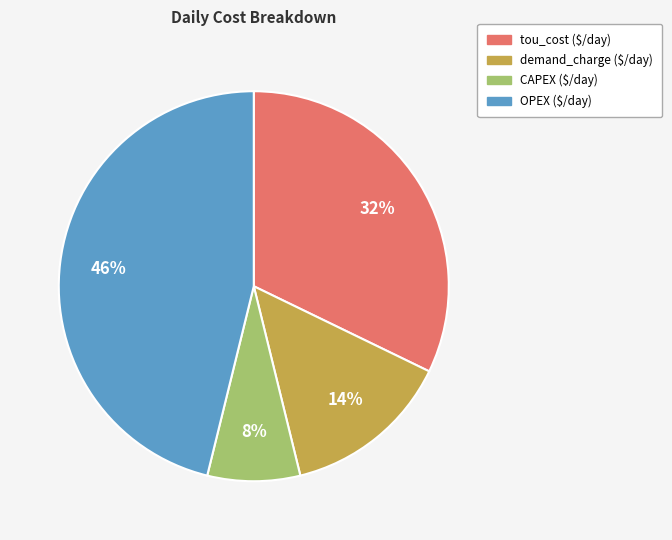

What is the smallest slice in the pie chart?

CAPEX ($/day)